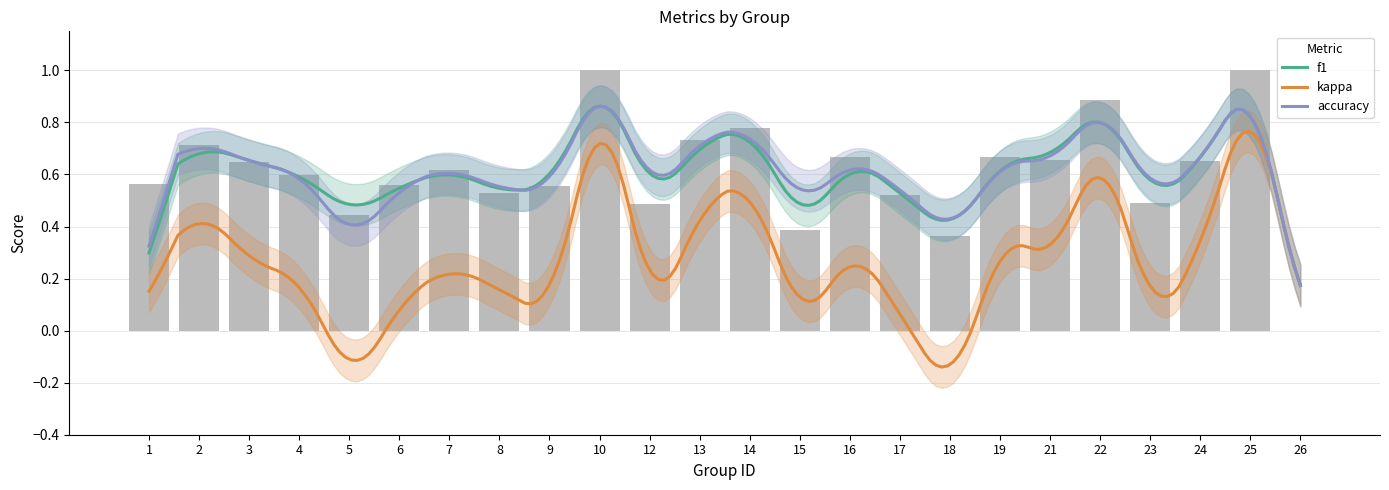

True or false: accuracy has a value of 0.5 at 8.

True